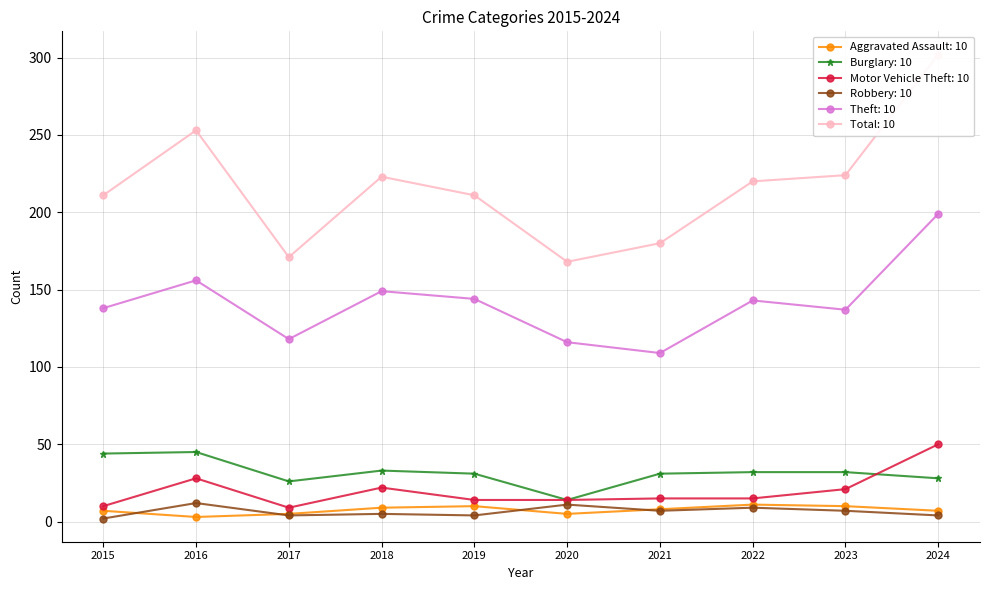

What is the difference between the Aggravated Assault values at 2022 and 2017?

6